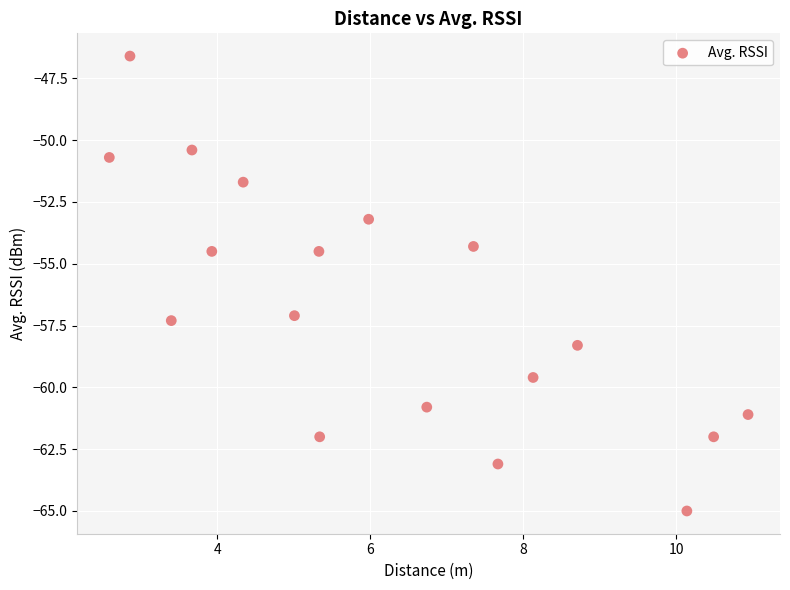

What is the range of Y values (max minus min)?

18.4